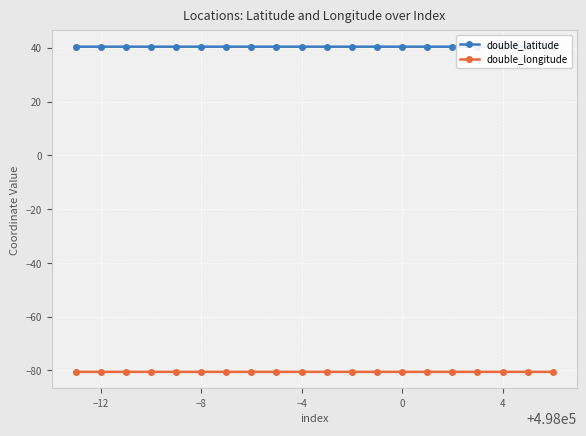

What is the highest value of the double_longitude series?

-80.5